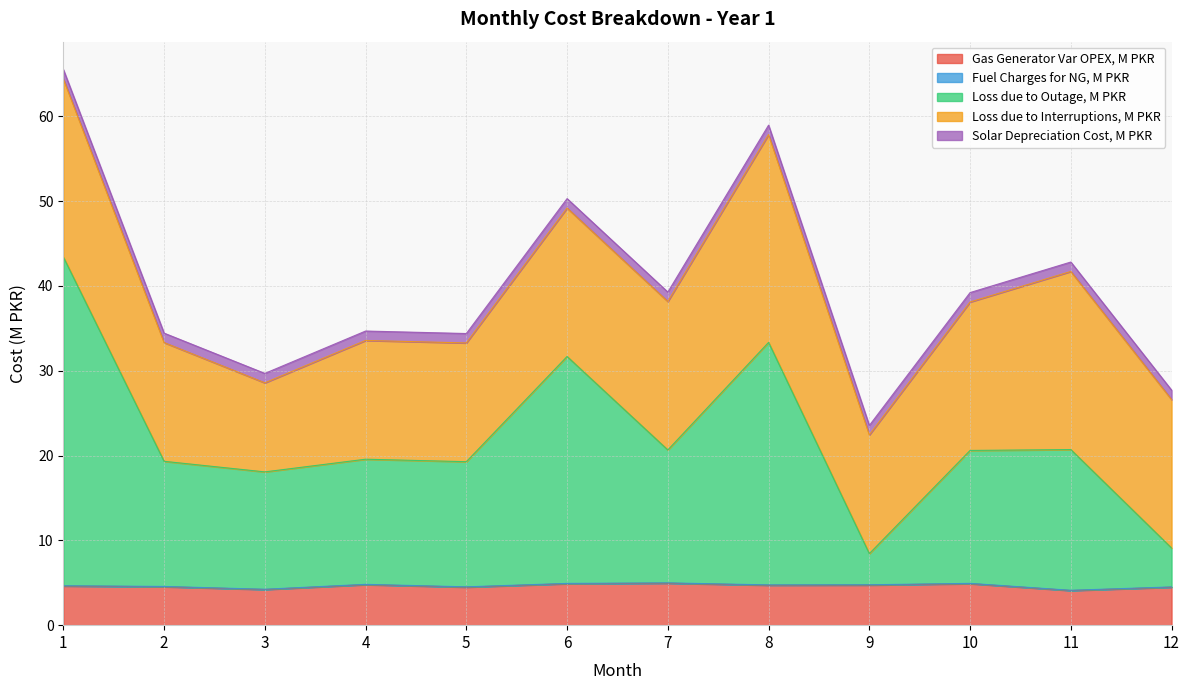

The value of Gas Generator Var OPEX, M PKR at 1 is 4.6. True or false?

True